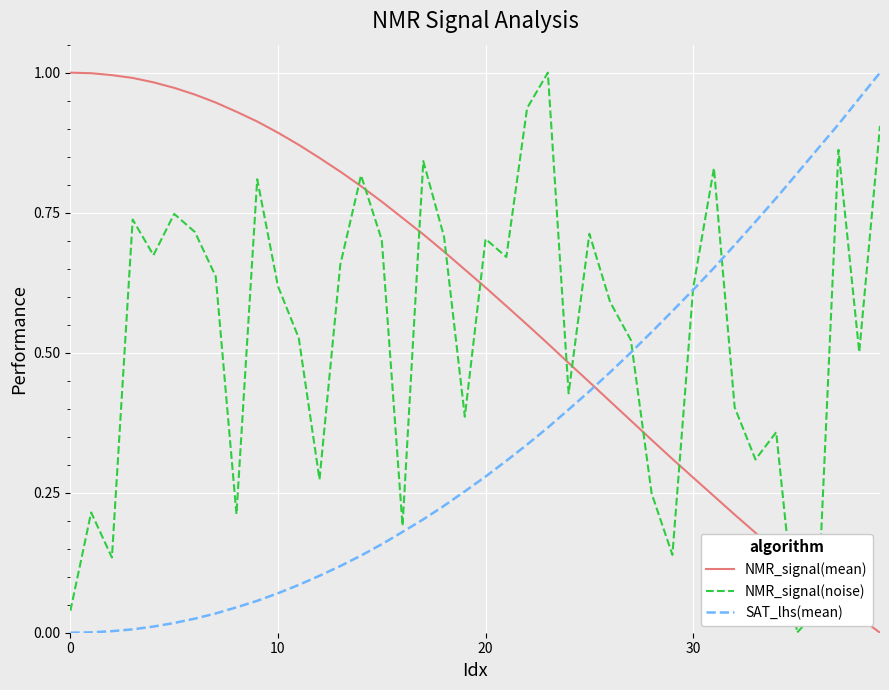

List the series in order of their overall mean, highest first.

NMR_signal(mean), NMR_signal(noise), SAT_lhs(mean)